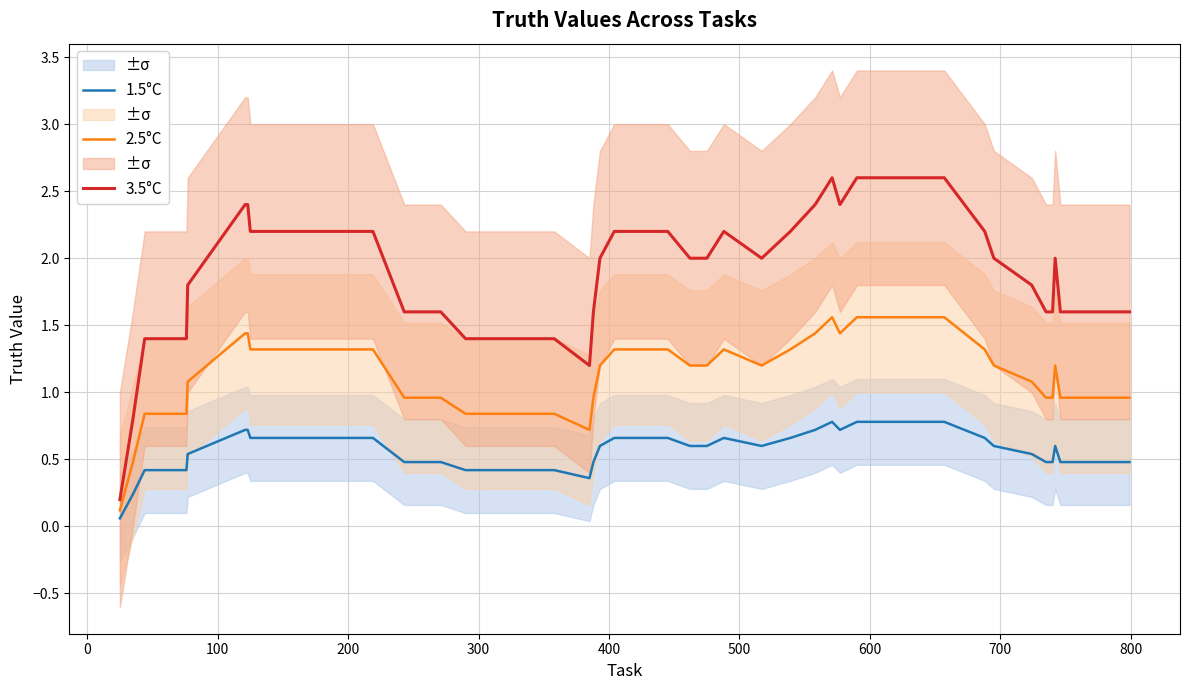

True or false: 1.5°C and 3.5°C cross at least once.

False